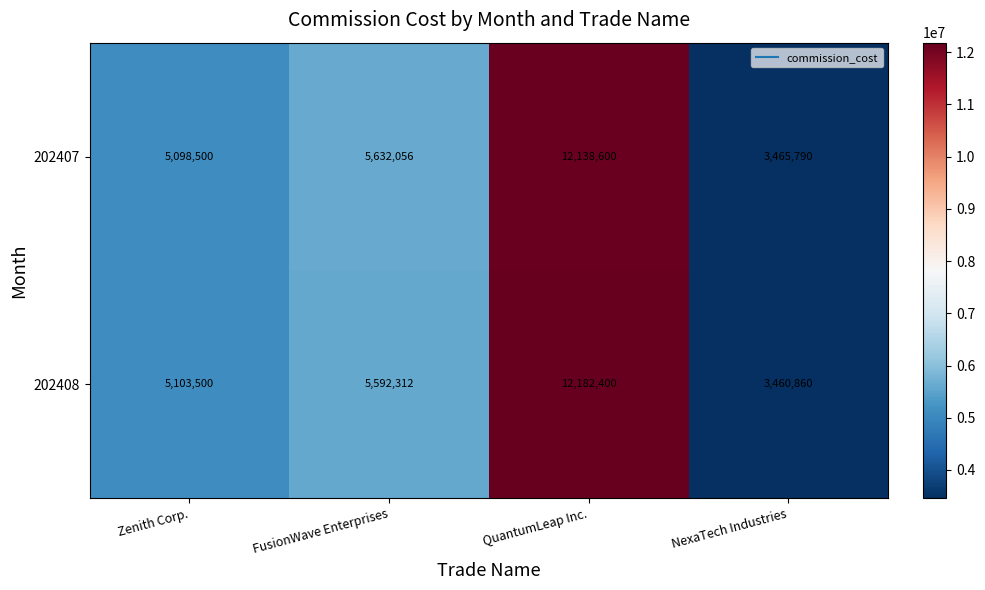

What is the smallest value displayed?

3460860